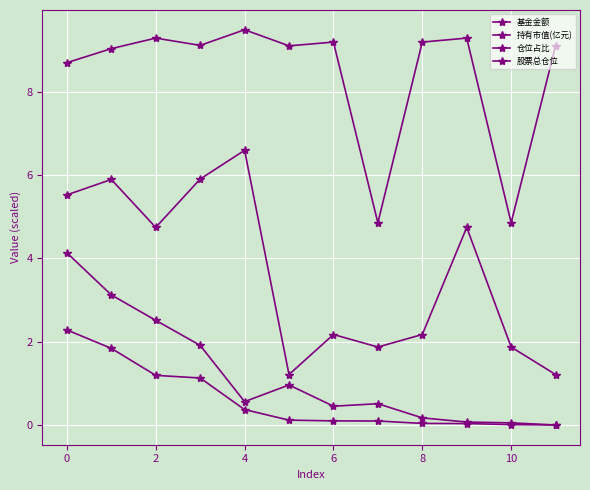

True or false: 股票总仓位 and 仓位占比 cross at least once.

False